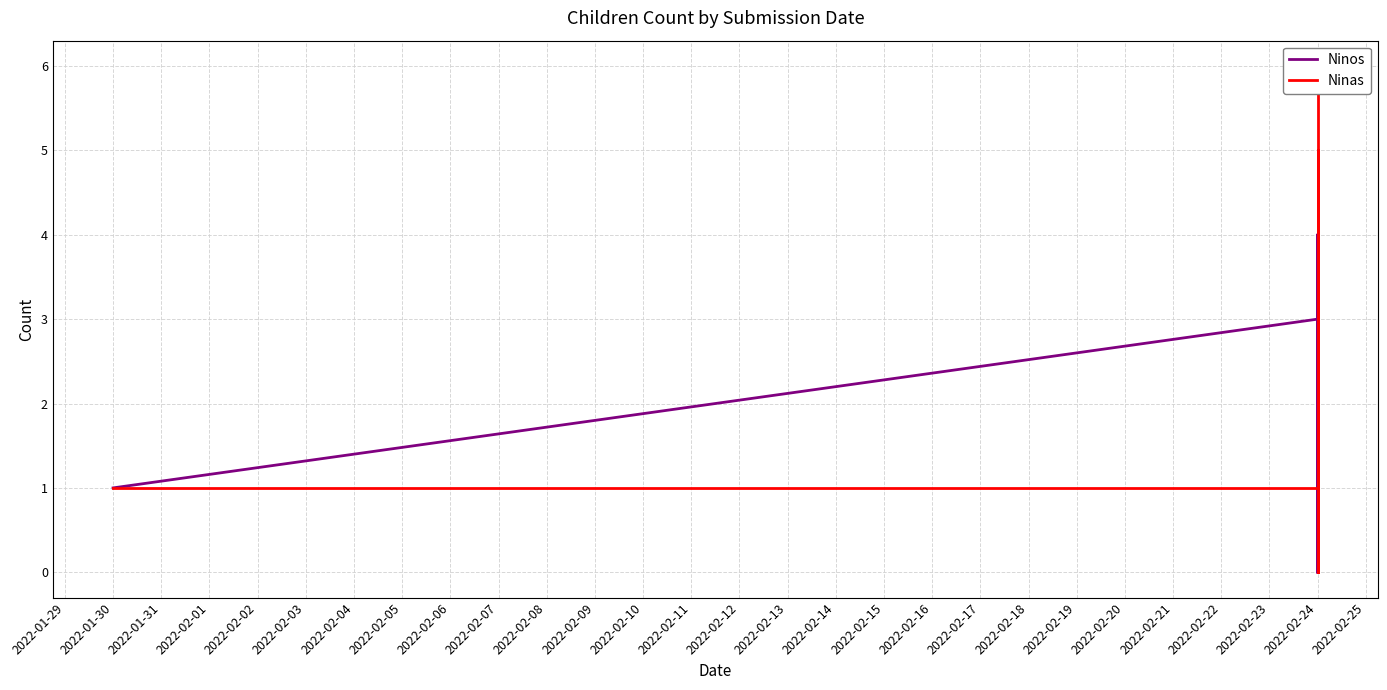

What are all the series names shown in the legend?

Ninos, Ninas